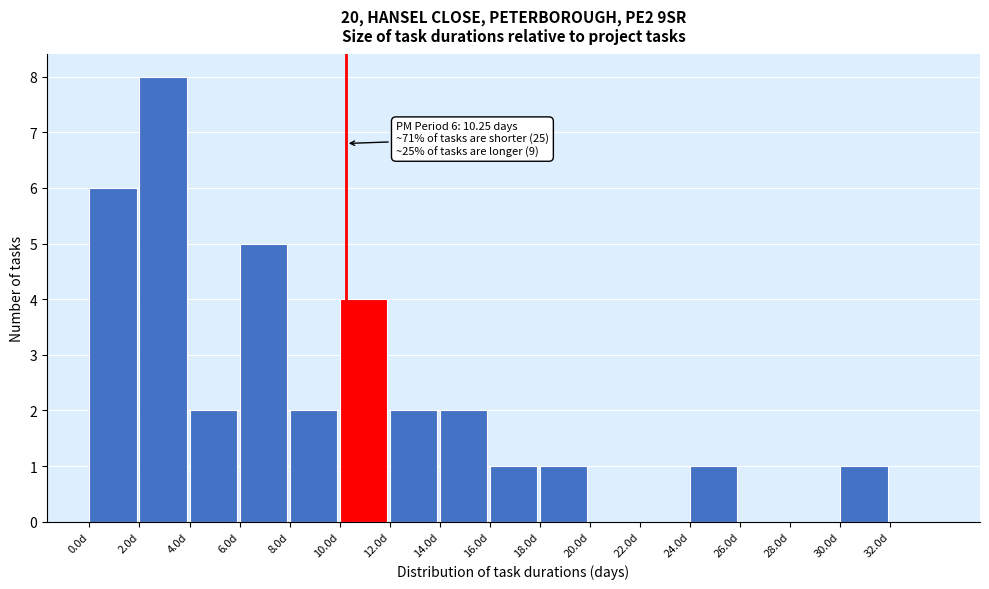

Over which range of the x-axis is the bar tallest?

2 to 4